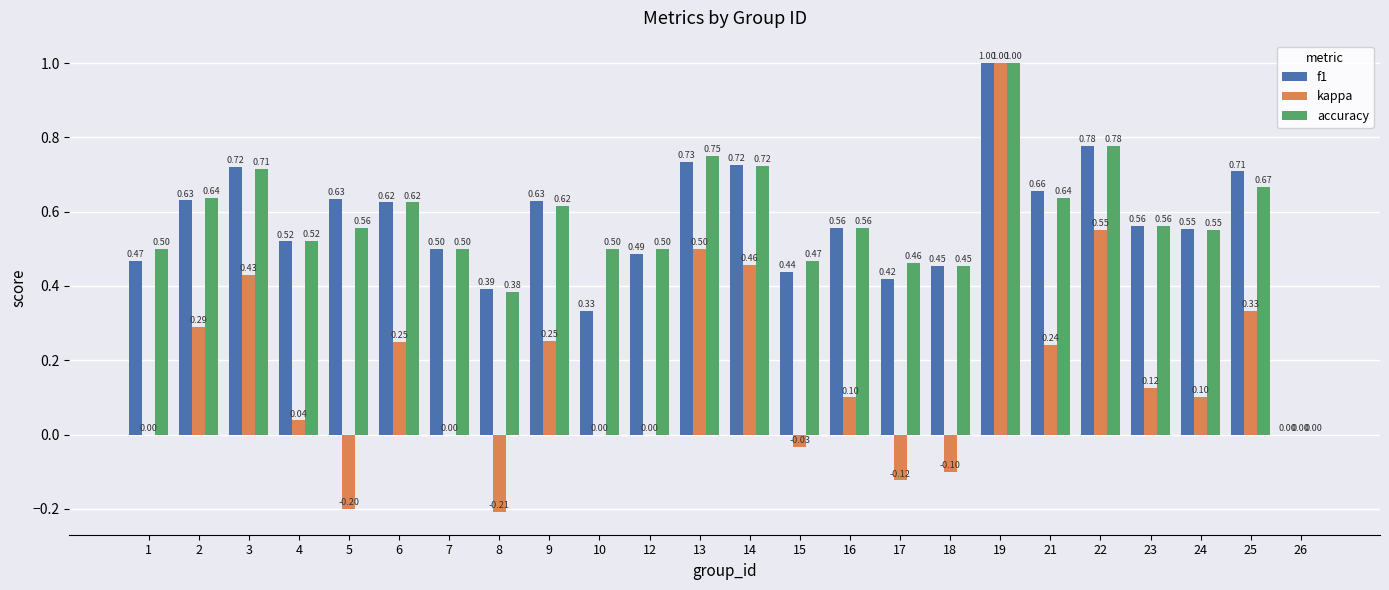

What is the total value across all series at 9?

1.5